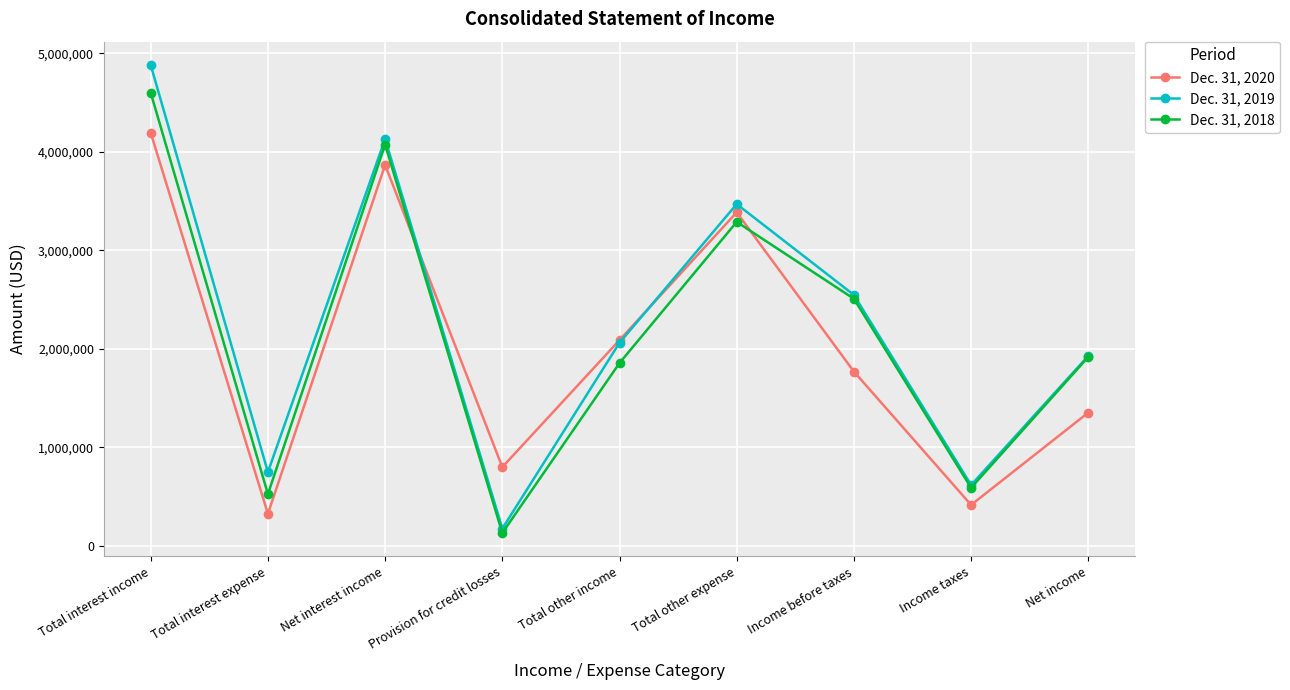

What is the total value across all series at Net interest income?

12068883